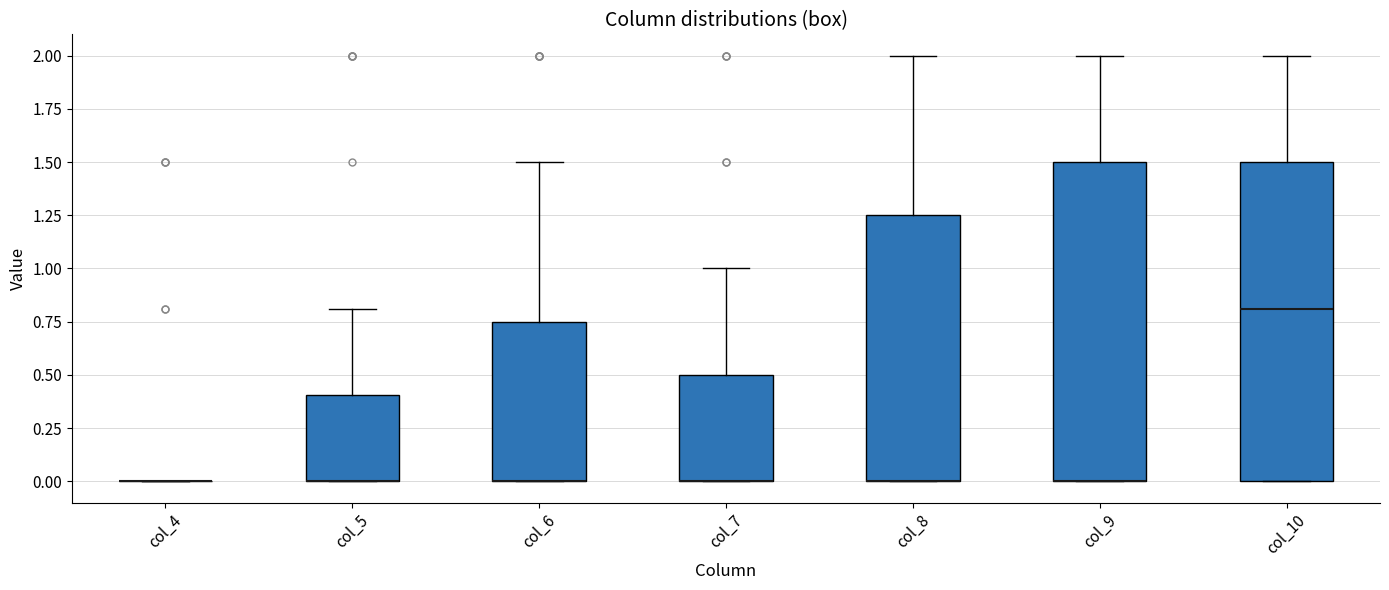

Reading left to right, transcribe this box plot: for each box, give where its median line is, the range the box spans, and where its two whiskers end, as read against the y-axis. The values are not printed on the chart, so give them approximately, as read against the axis.

col_4: box collapsed to a line at 0.00, whiskers 0.00 to 0.00
col_5: median 0.00 (drawn on the box's lower edge), box 0.00 to 0.40, whiskers 0.00 to 0.80
col_6: median 0.00 (drawn on the box's lower edge), box 0.00 to 0.75, whiskers 0.00 to 1.50
col_7: median 0.00 (drawn on the box's lower edge), box 0.00 to 0.50, whiskers 0.00 to 1.00
col_8: median 0.00 (drawn on the box's lower edge), box 0.00 to 1.25, whiskers 0.00 to 2.00
col_9: median 0.00 (drawn on the box's lower edge), box 0.00 to 1.50, whiskers 0.00 to 2.00
col_10: median 0.80, box 0.00 to 1.50, whiskers 0.00 to 2.00